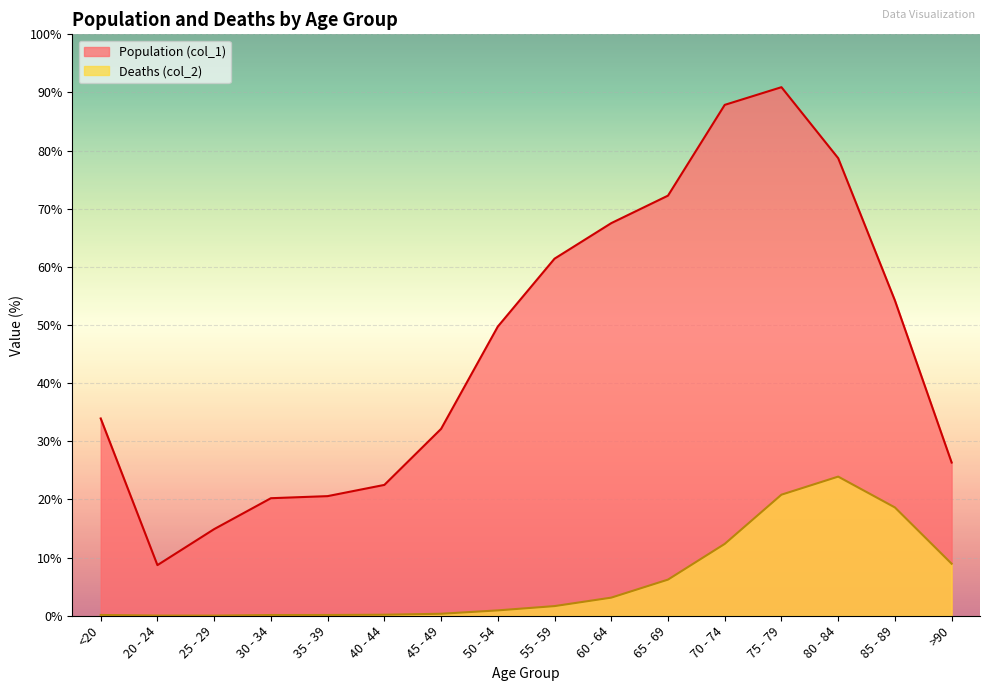

True or false: Population (col_1) has a value of 12692 at 60 - 64.

False